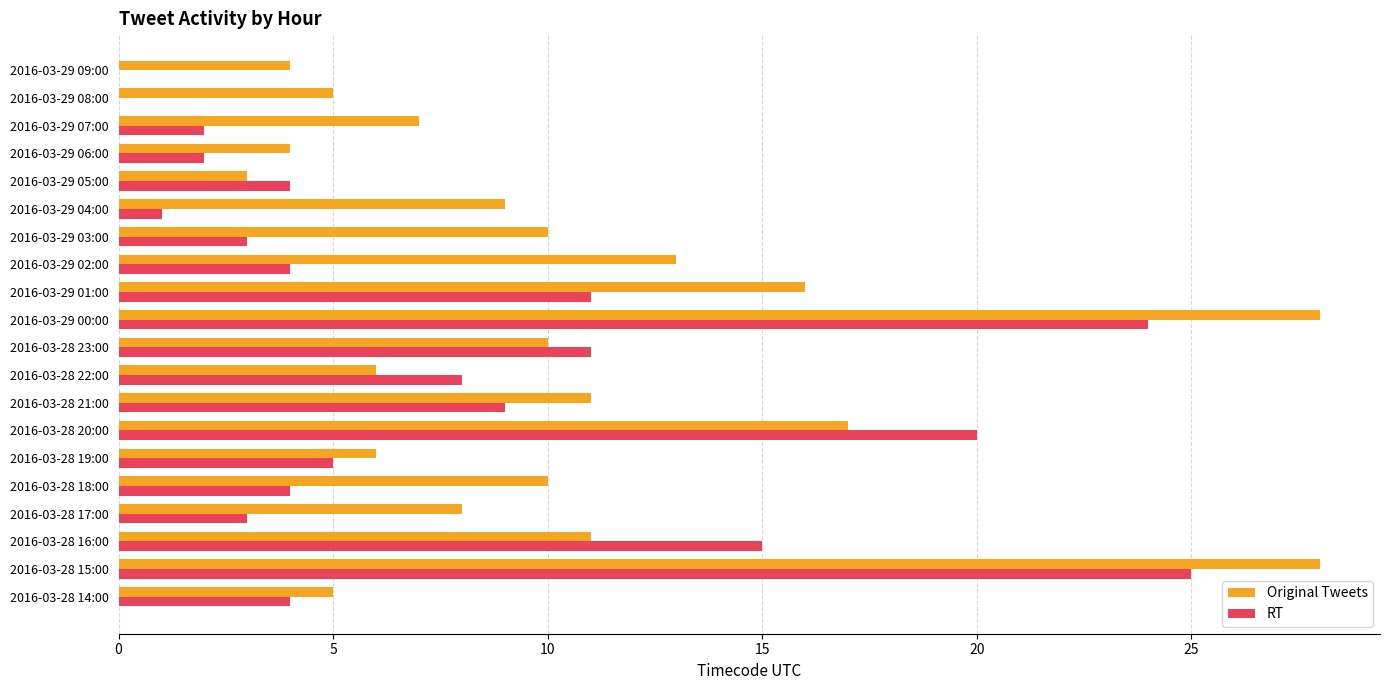

Which category has the highest value in the RT series?

2016-03-28 15:00